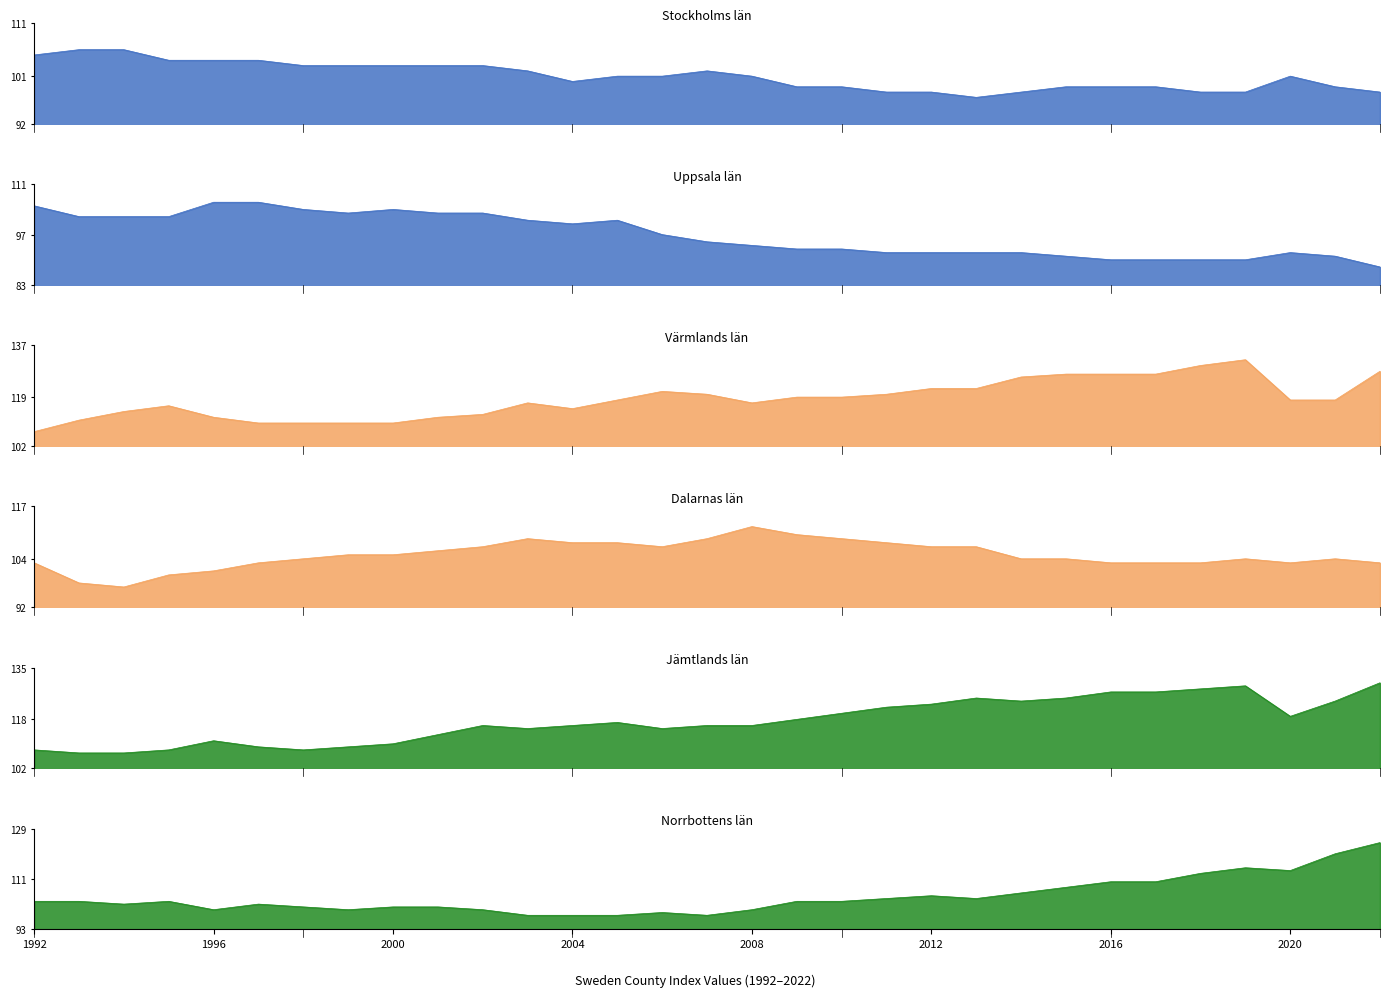

At which category does the chart reach its peak across all series?

2019